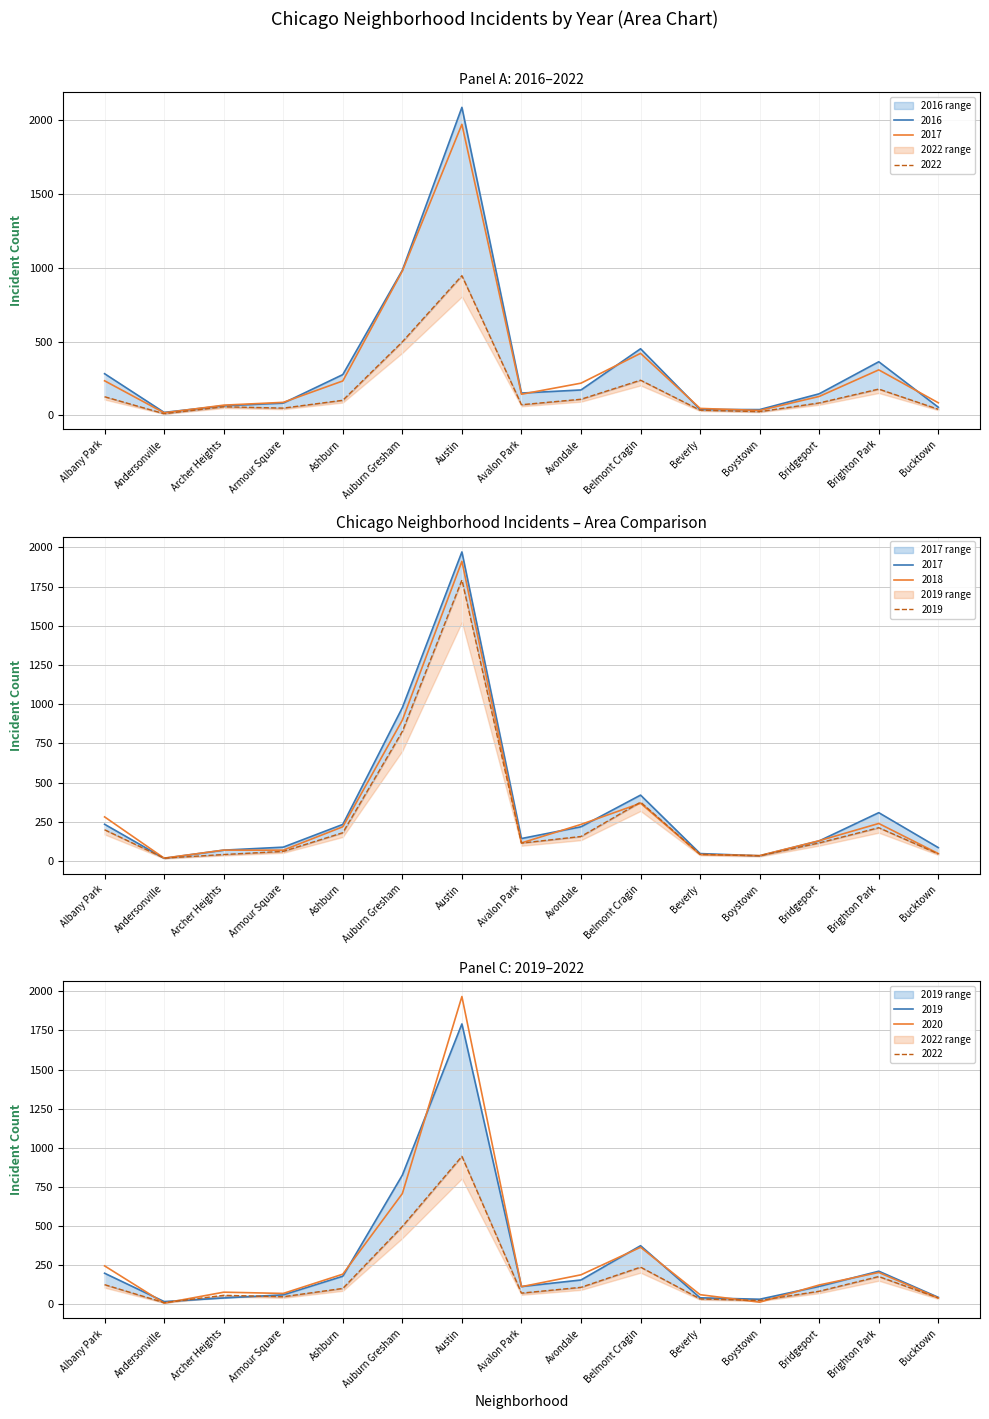

Between Auburn Gresham and Boystown, which series saw the biggest shift?

2017